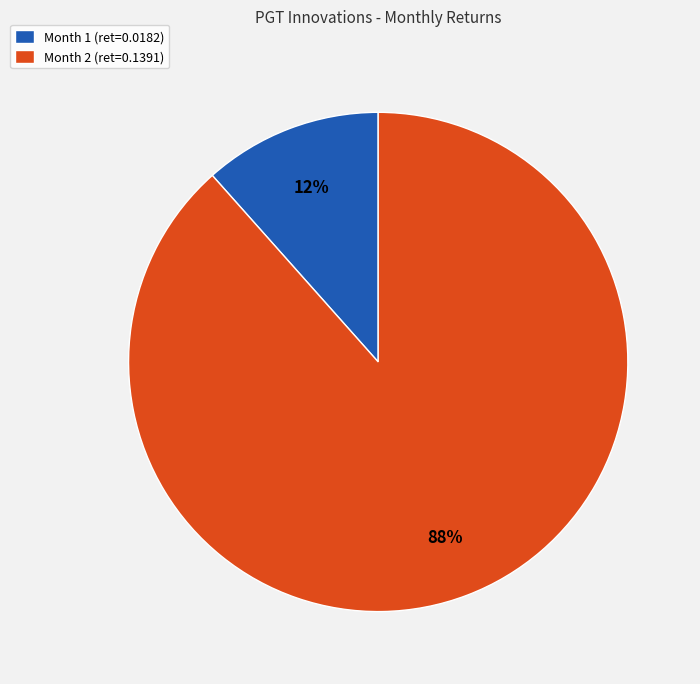

To the nearest percent, what portion does Month 2 represent?

88%